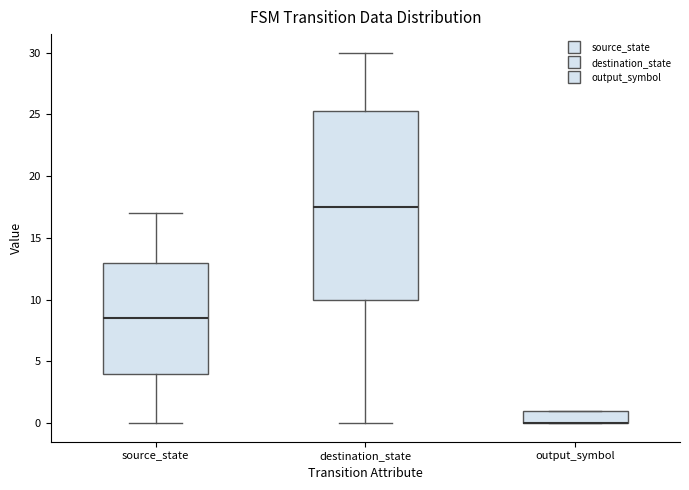

Where is the upper edge of the box for output_symbol on the y-axis? The values are not printed on the chart, so give them approximately, as read against the axis.

1.0